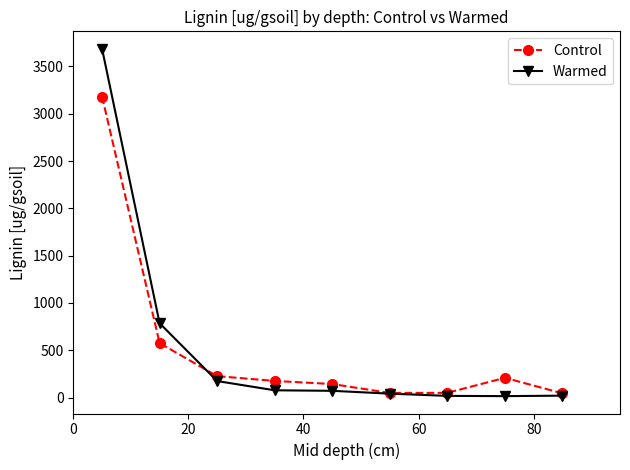

Rank the series by their maximum value, from highest to lowest.

Warmed, Control